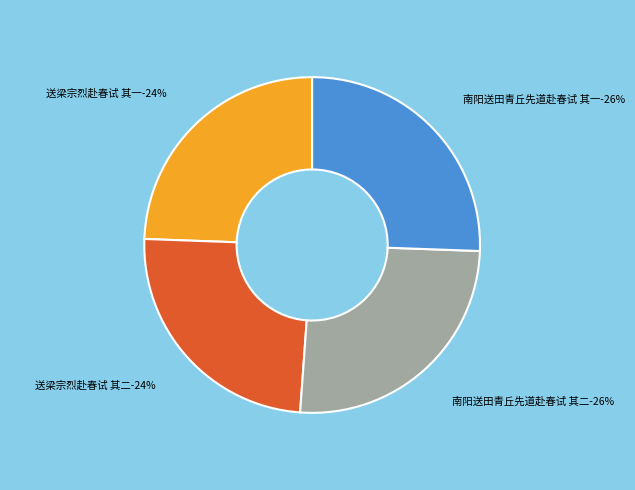

Does any single category account for the majority?

No